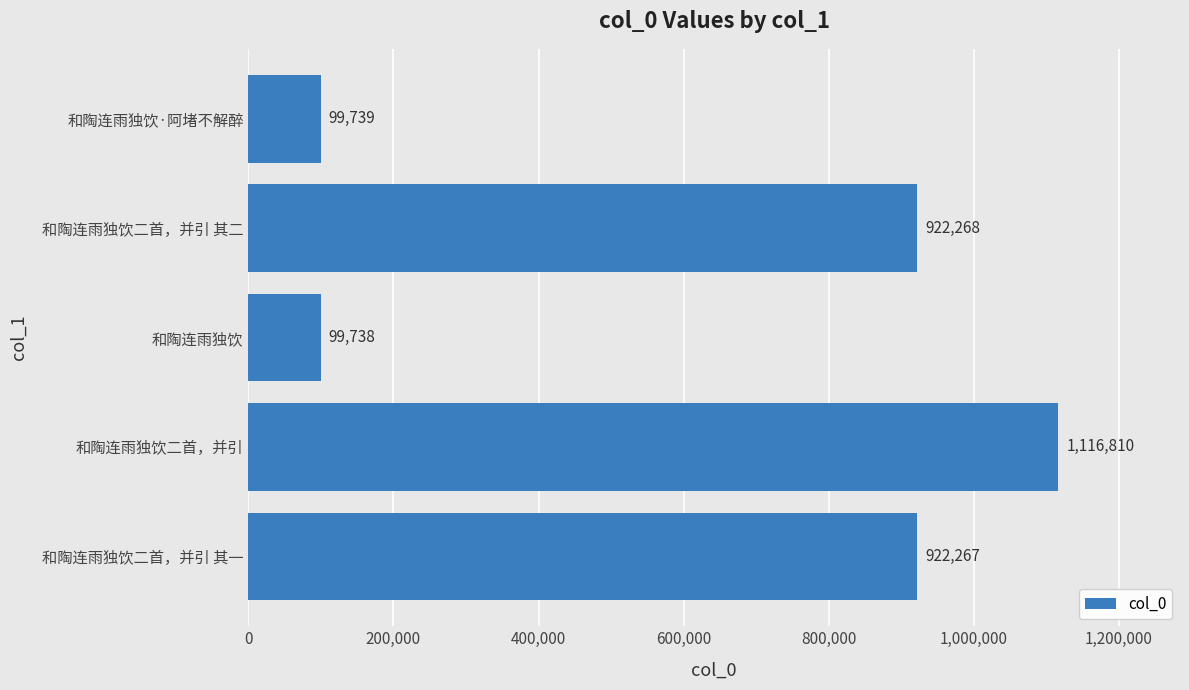

List the labels in order of value, largest first.

和陶连雨独饮二首，并引, 和陶连雨独饮二首，并引 其二, 和陶连雨独饮二首，并引 其一, 和陶连雨独饮·阿堵不解醉, 和陶连雨独饮